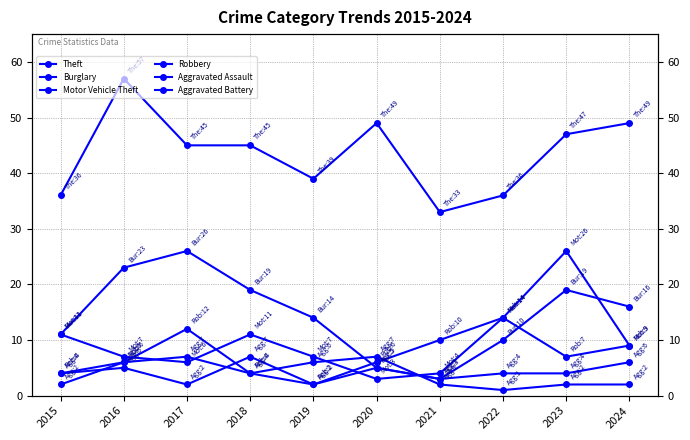

Which series has the largest total across all categories?

Theft